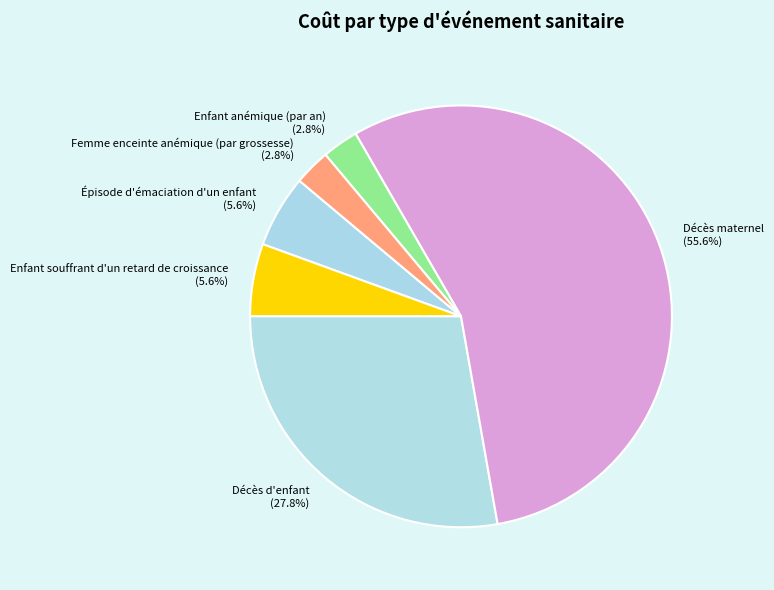

To the nearest percent, what percentage of the pie is Enfant anémique (par an)?

3%